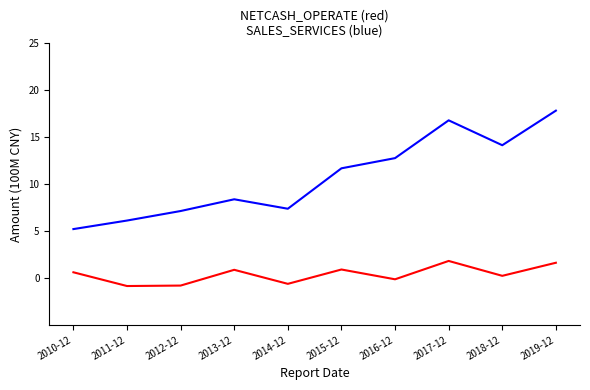

What is the greatest value displayed?

17.8